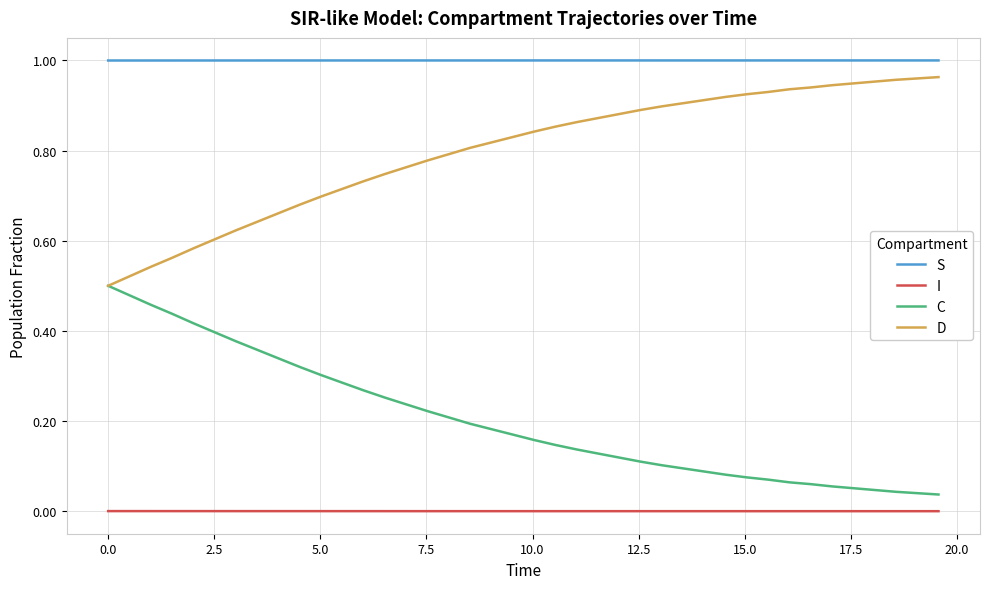

At how many categories does at least one series exceed 0?

40